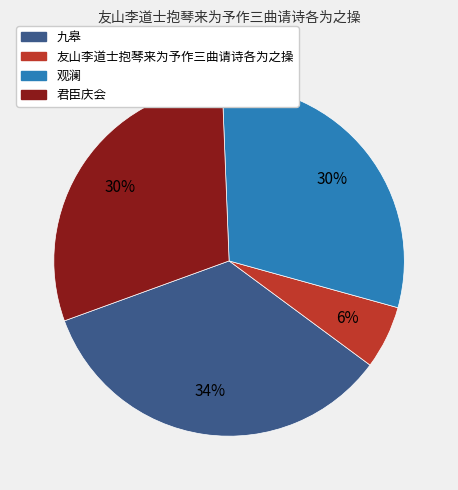

What percentage is the 观澜 slice, to the nearest percent?

30%